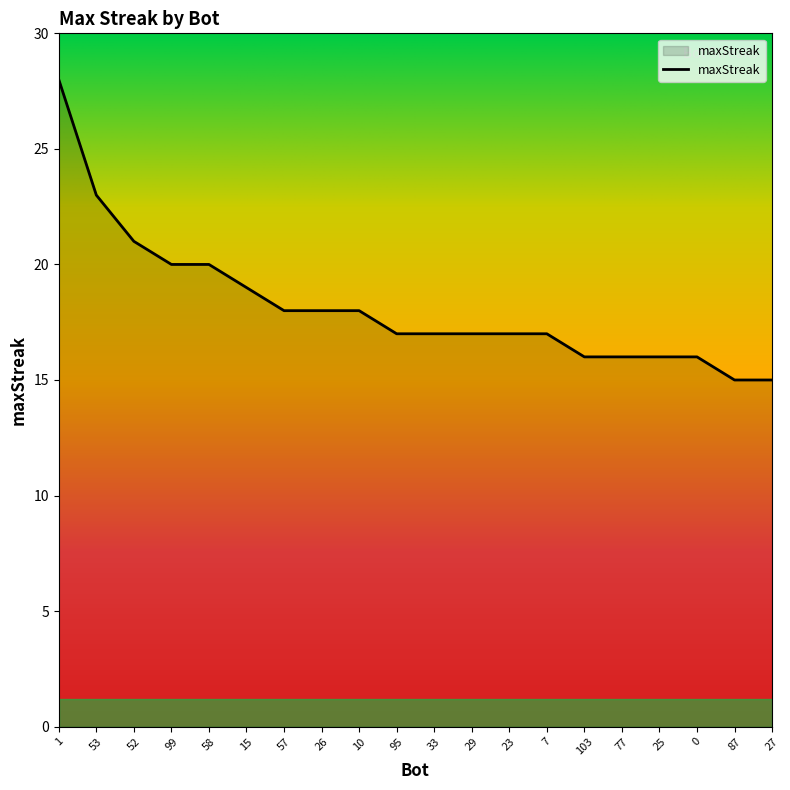

What position from the left is 1?

1